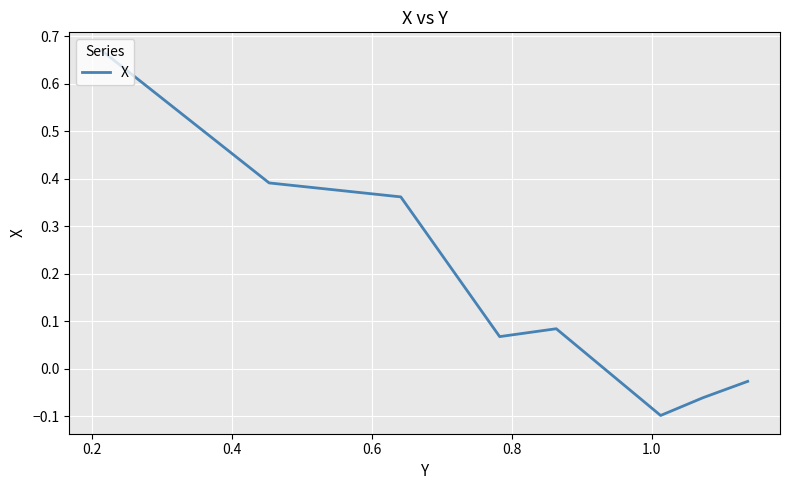

True or false: there are more than 2 points higher than both neighbors.

False